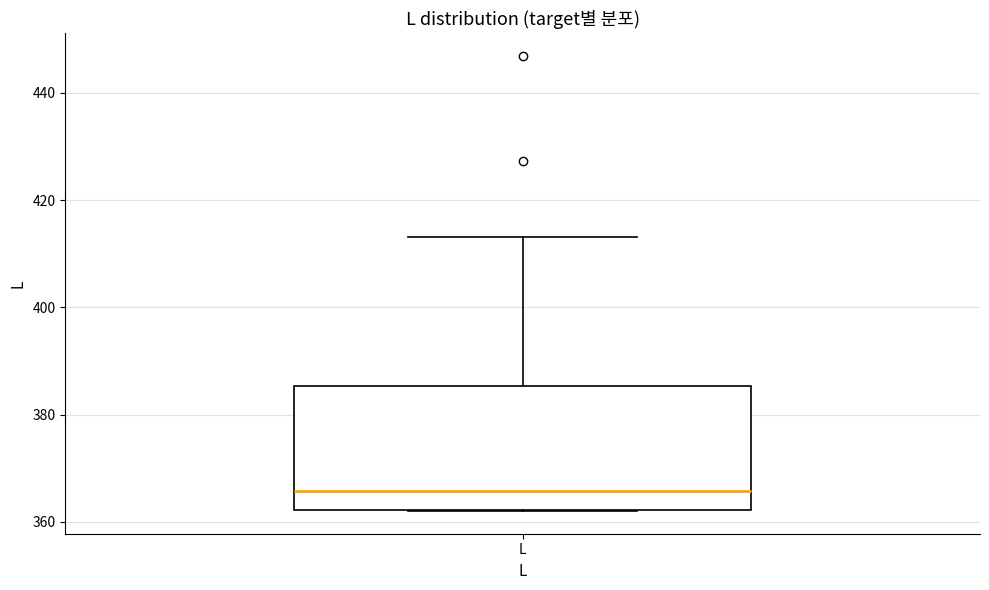

Read this box plot against the y-axis: the position of the median line, the range covered by the box, and the ends of both whiskers. The values are not printed on the chart, so give them approximately, as read against the axis.

median 366, box 362 to 386, whiskers 362 to 414